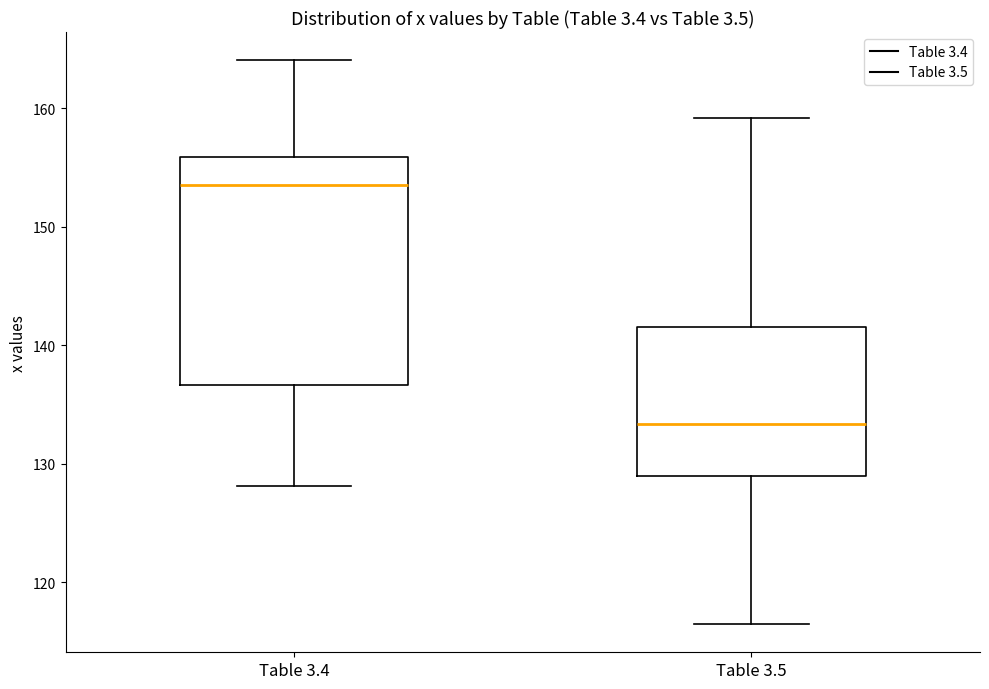

Which box is the tallest, from its lower edge to its upper edge?

Table 3.4